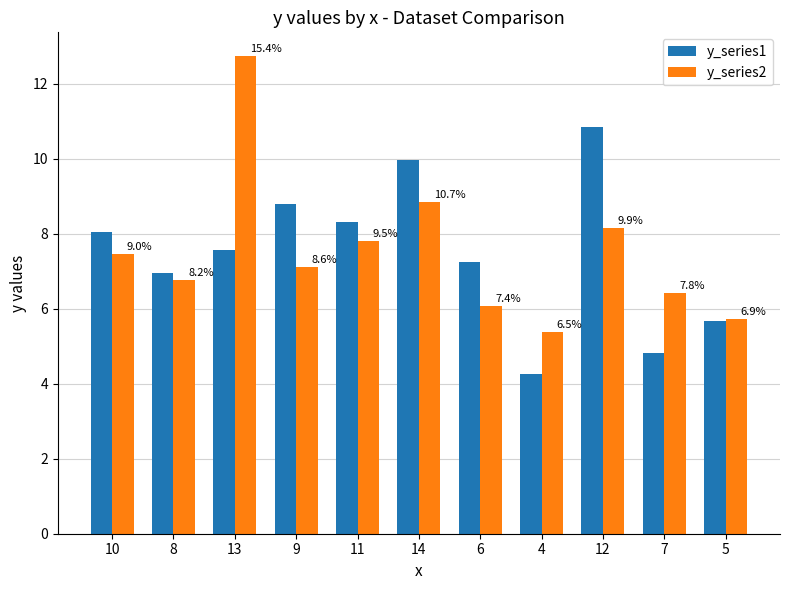

What is the sum of the y_series1 values at 10 and 13?

15.6